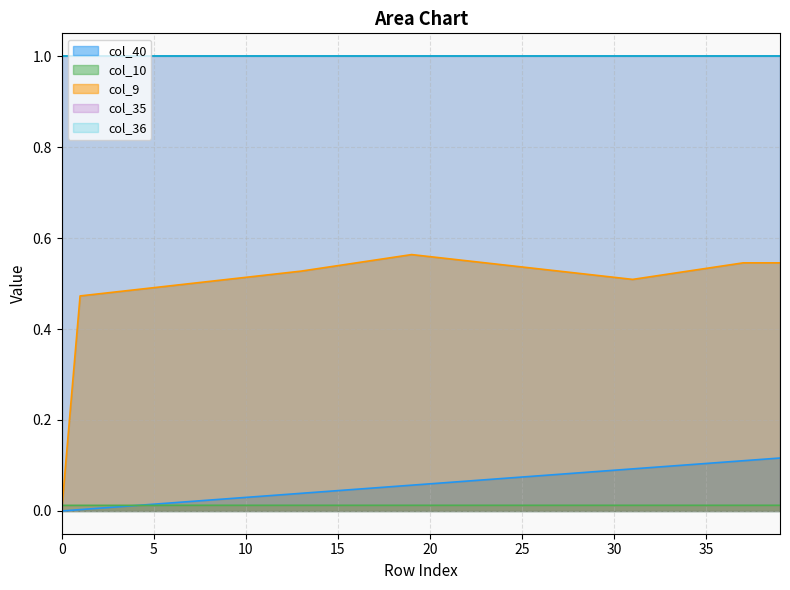

Count the col_9 values in the range 0 to 1.

40